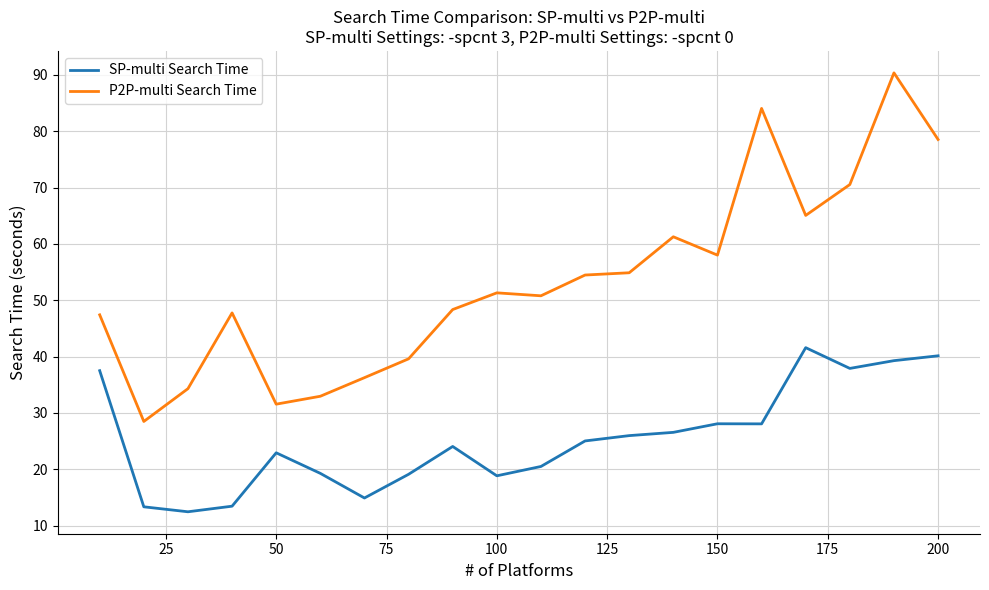

In P2P-multi Search Time, how many points are higher than both neighbors (excluding endpoints)?

5